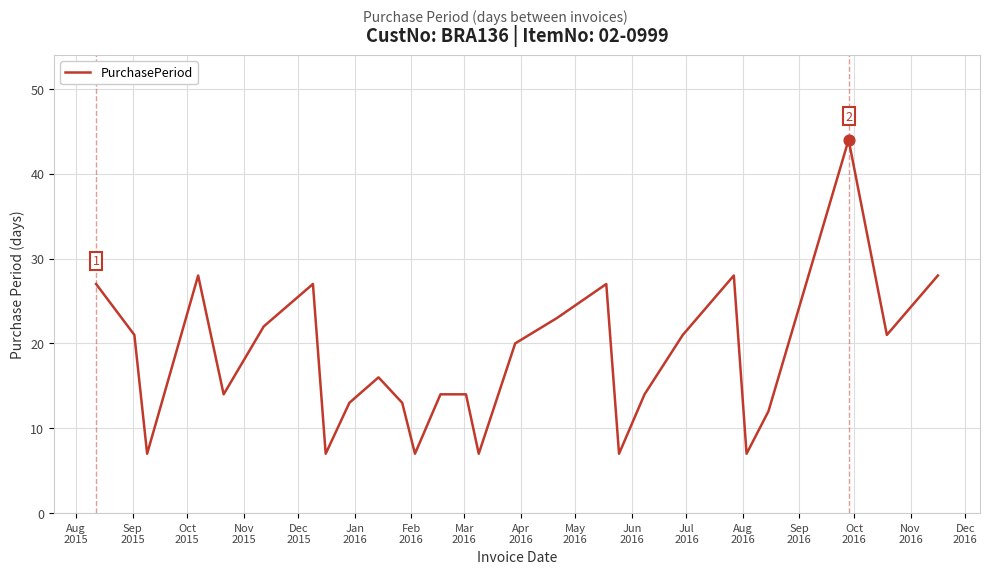

What is the minimum value shown in the chart?

7